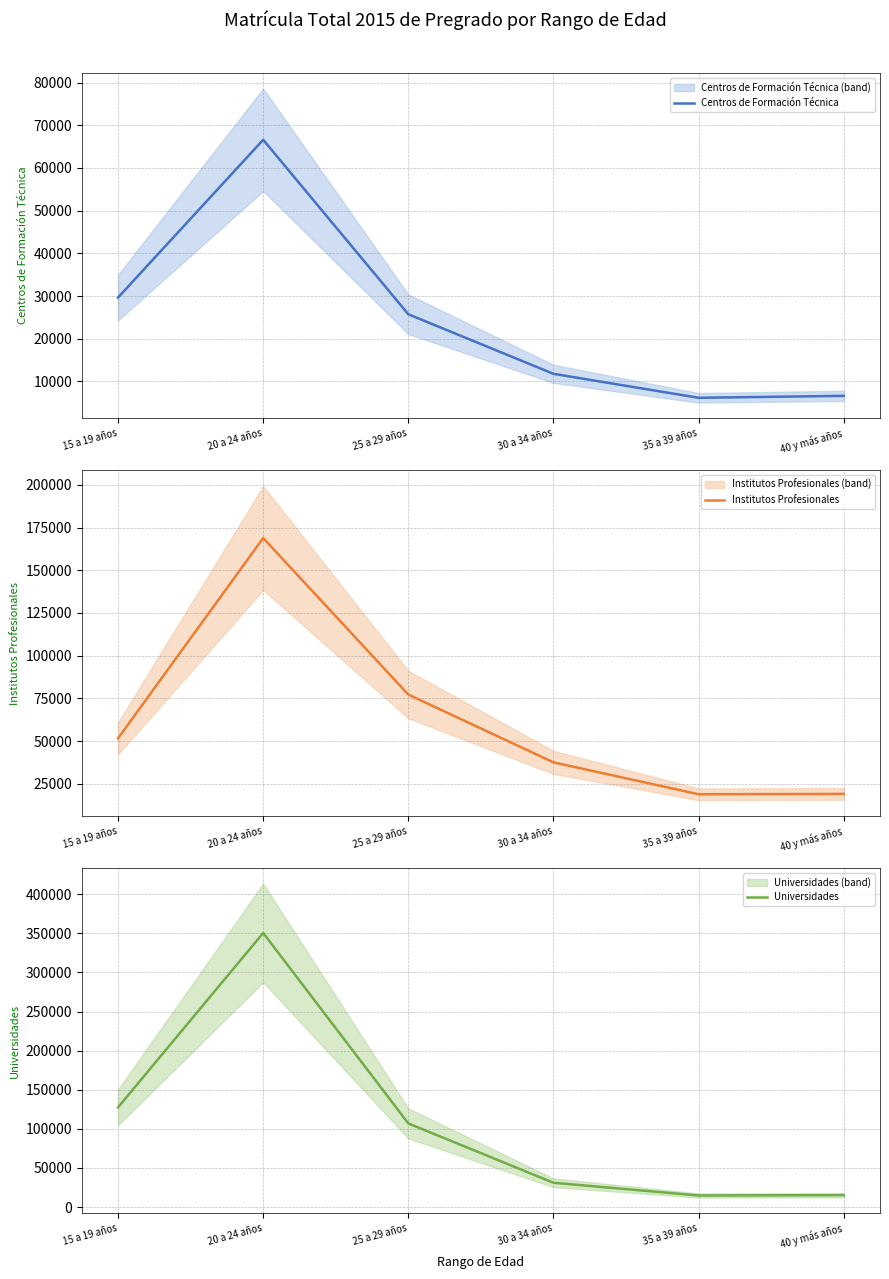

Count the number of data series in this chart.

3